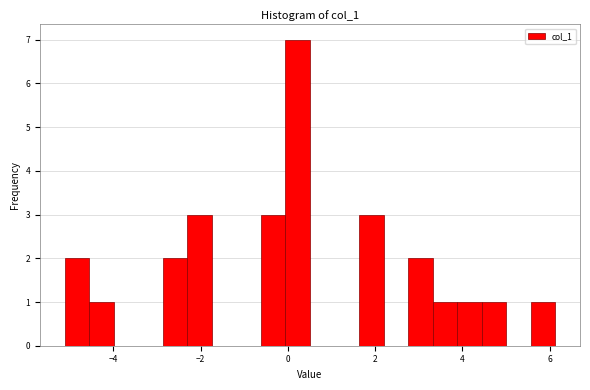

Around what value on the x-axis is the tallest bar? Give the approximate position of its centre, as read against the axis.

0.2